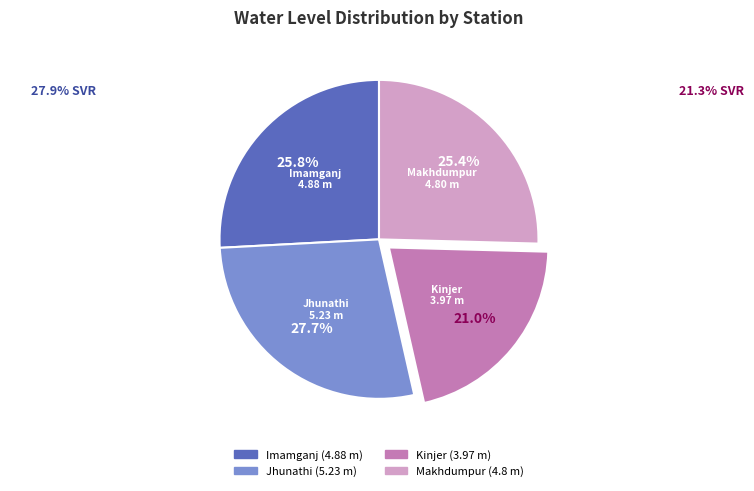

How many segments does this pie chart have?

4